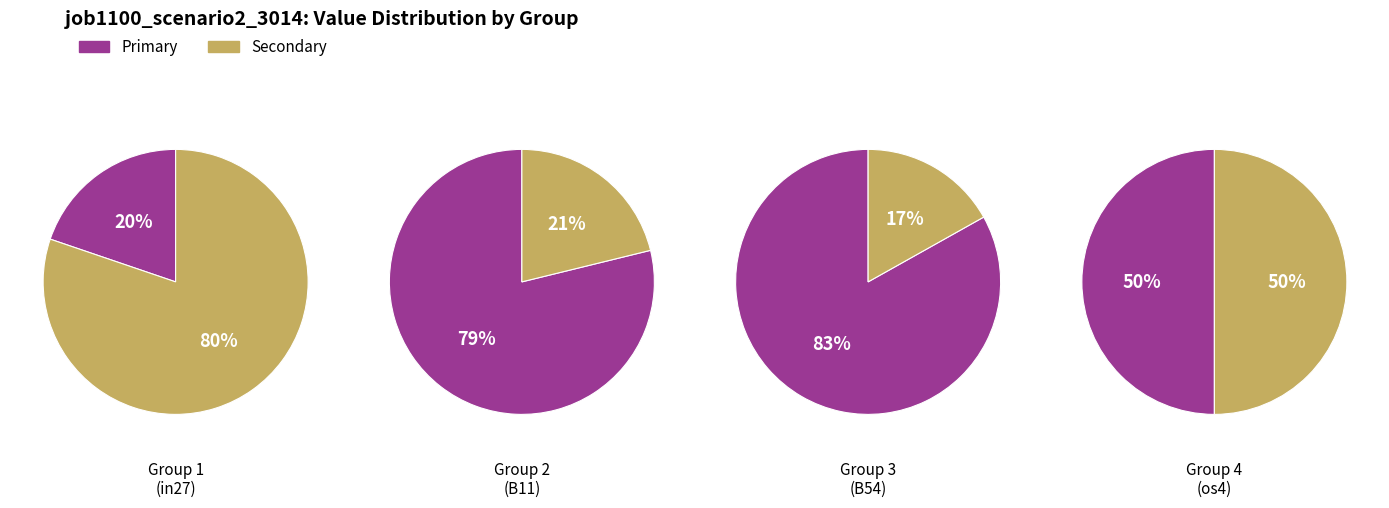

How many slices are in this pie chart?

8